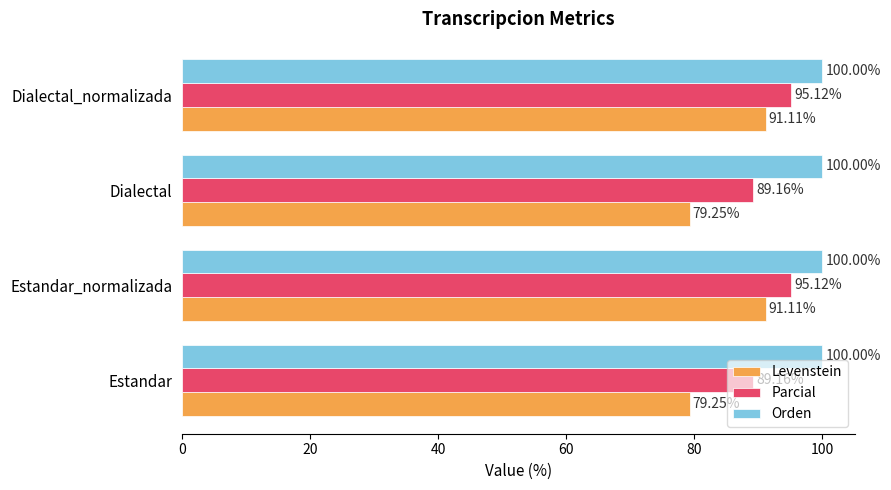

What is the difference between the second highest and minimum values in the Parcial series?

6.0